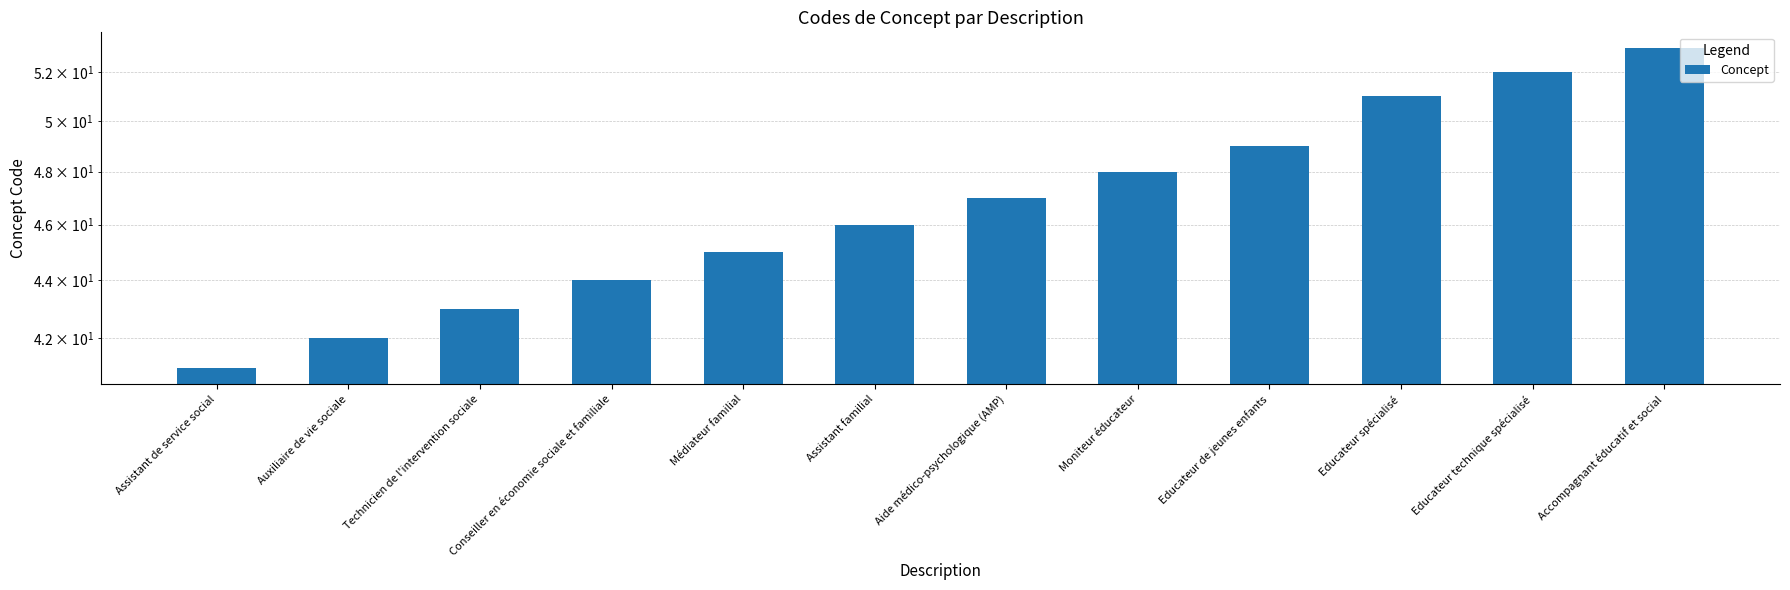

The chart shows a value of 21 at Educateur spécialisé. True or false?

False